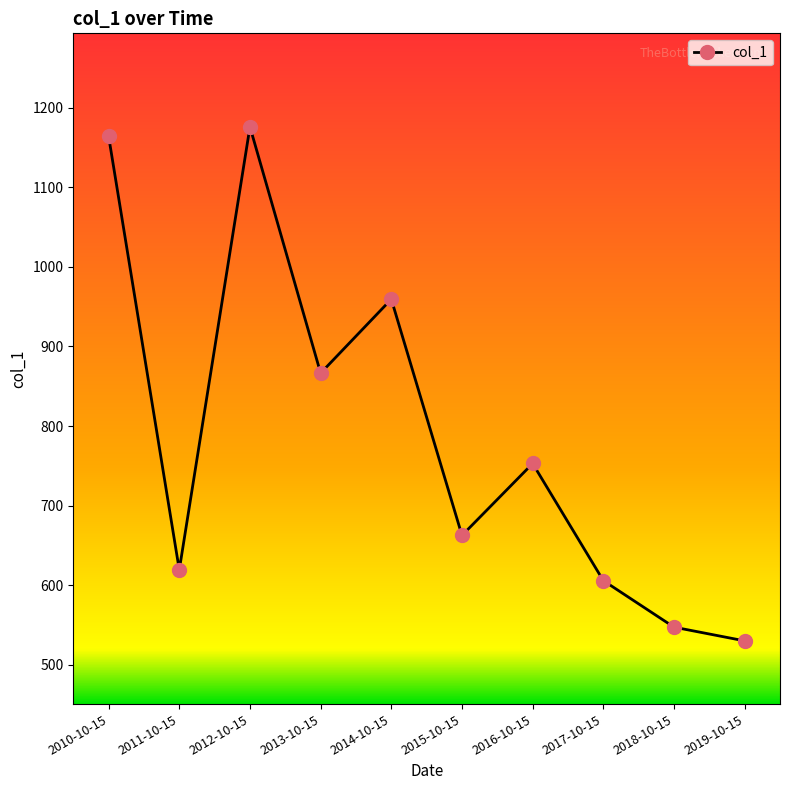

The chart shows a value of 788.6 at 2019-10-15. True or false?

False